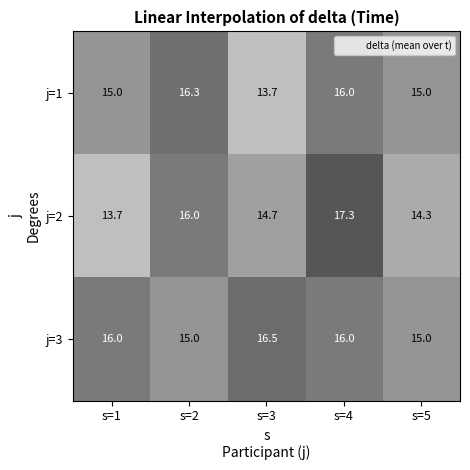

What is the approximate value of j=3 at s=4?

16.0